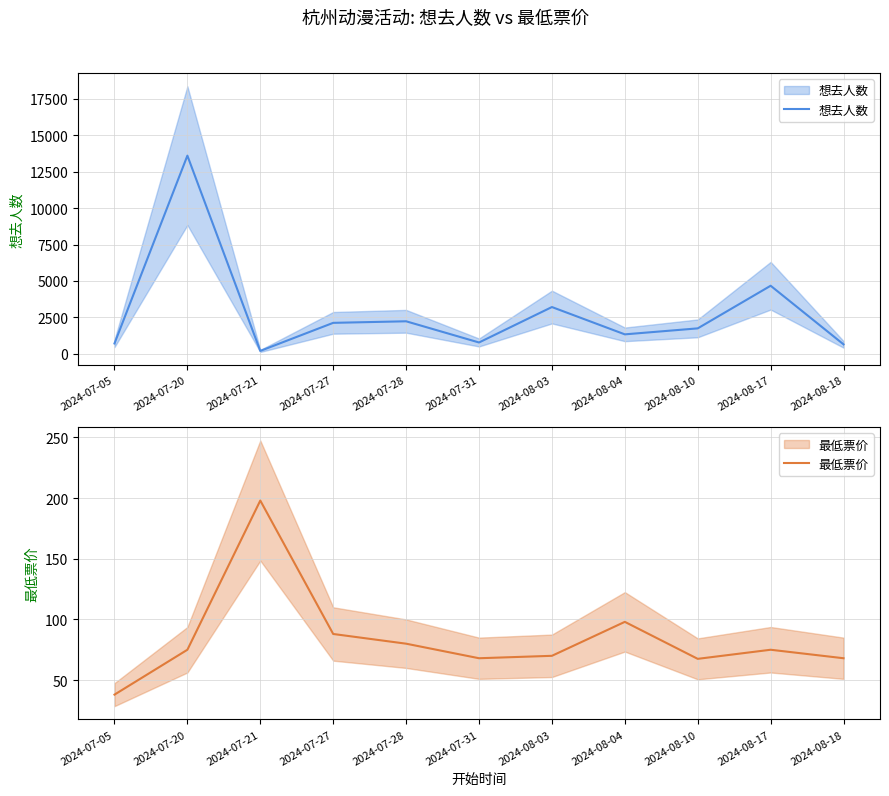

Is the value of 想去人数 at 2024-08-03 greater than the value of 最低票价 at 2024-08-04?

Yes